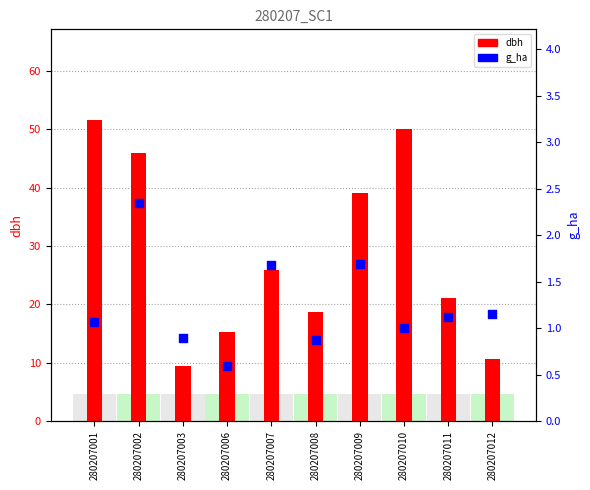

At which category is the sum across all series the highest?

280207001